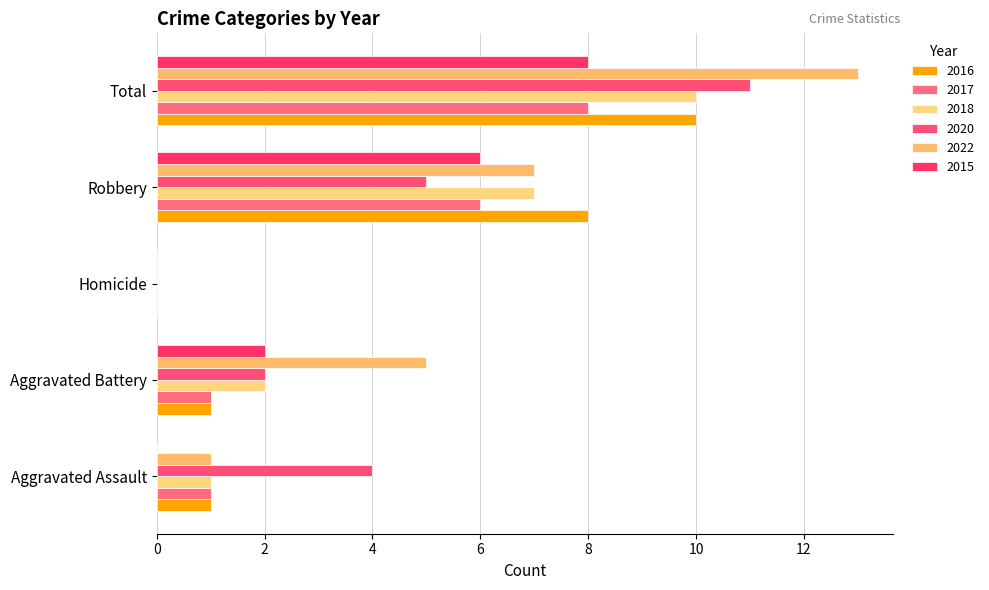

Which series changed the most between Aggravated Battery and Total?

2016